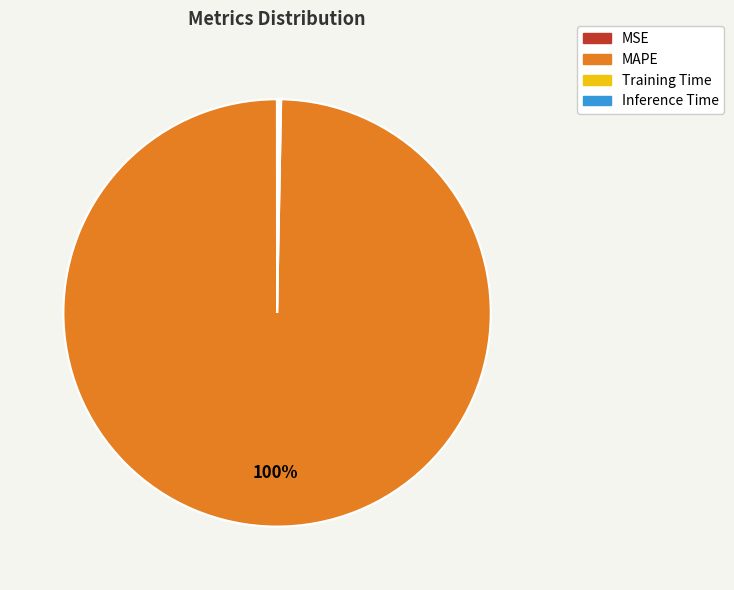

Which category has the biggest portion of the pie?

MAPE